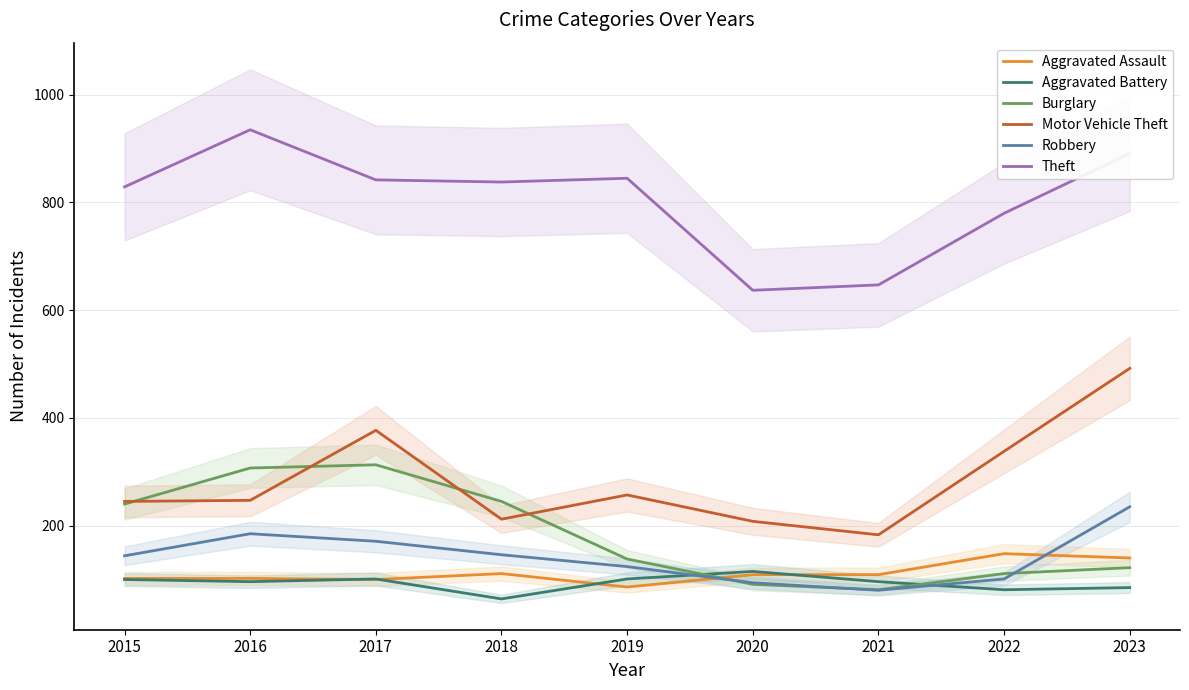

Where do Aggravated Assault and Robbery first cross each other?

2019 and 2020